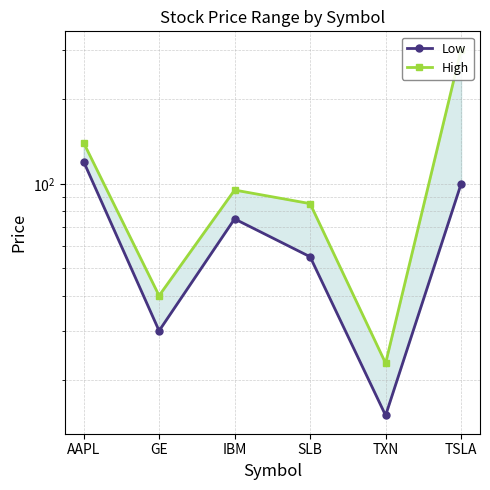

What is the smallest value displayed?

15